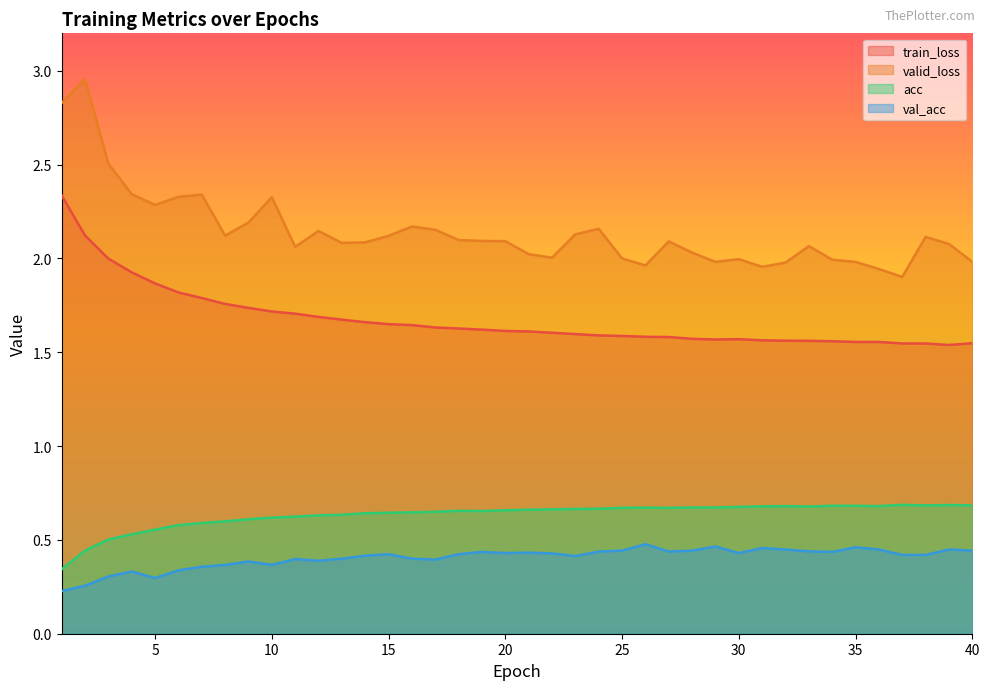

How many data points does each series have?

40